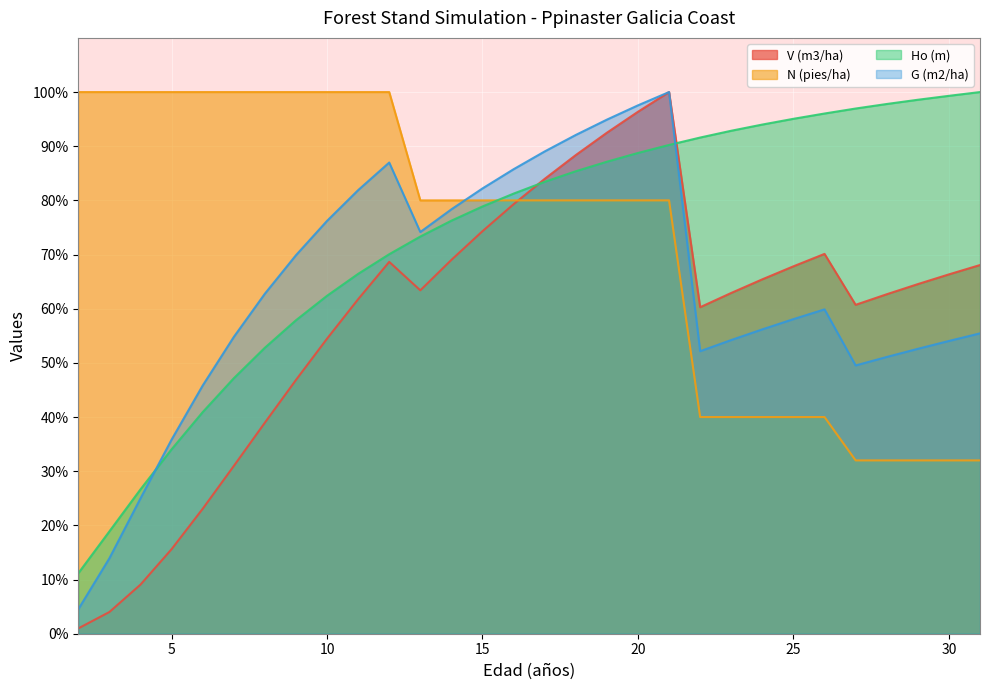

What is the difference between the second highest and minimum values in the Ho (m) series?

88.1